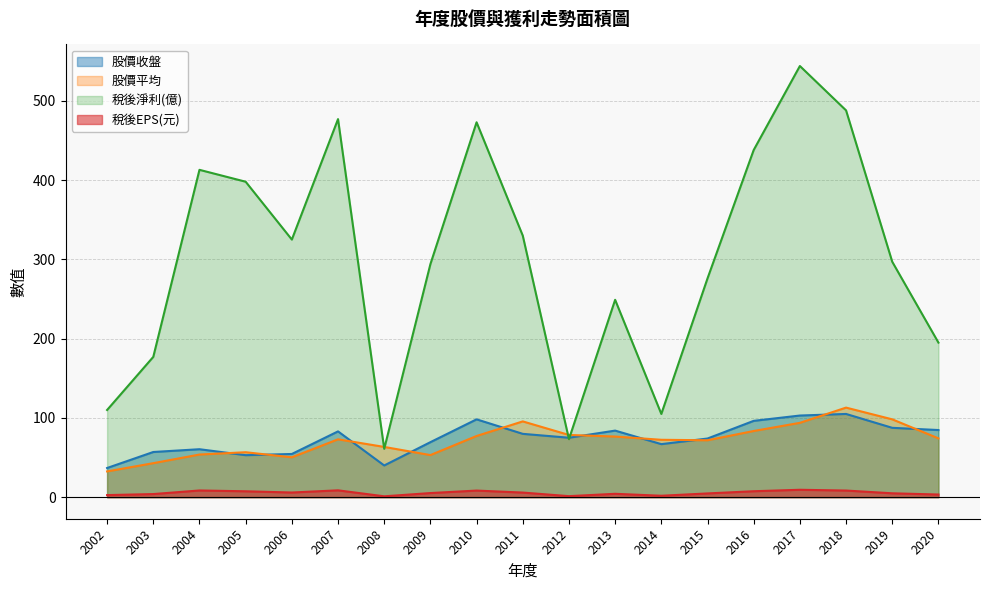

How many data points in 股價收盤 are above 75?

9